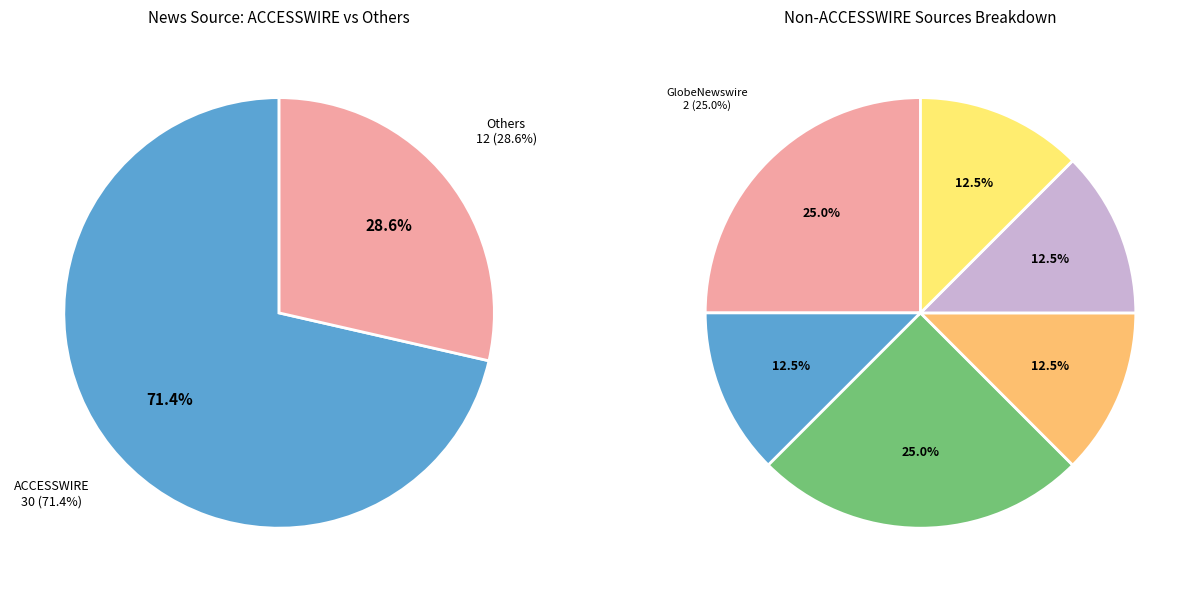

To the nearest percent, what percentage of the pie is Benzinga?

3%